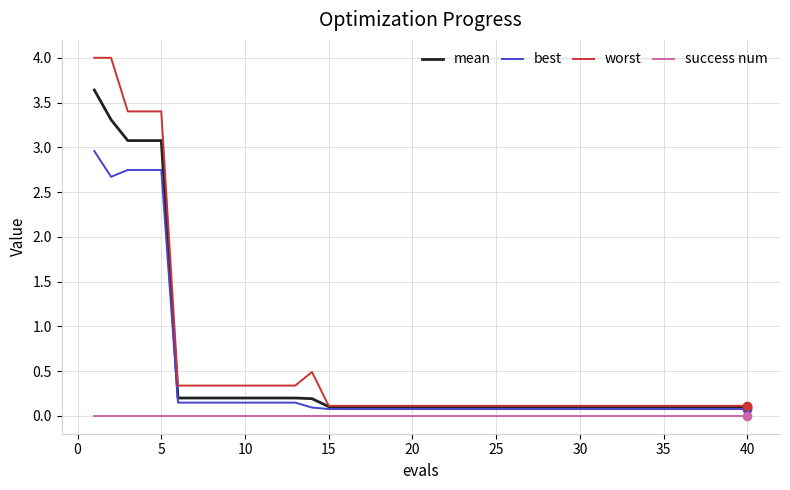

What is the highest value of the best series?

3.0